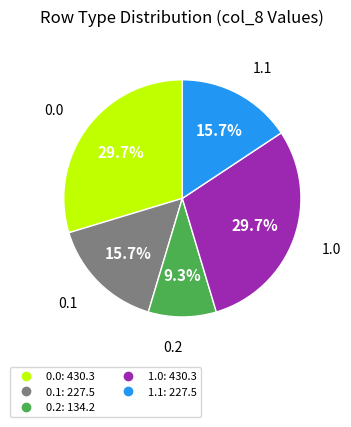

Combined, what portion of the pie is 0.0 and 0.1?

45.4%